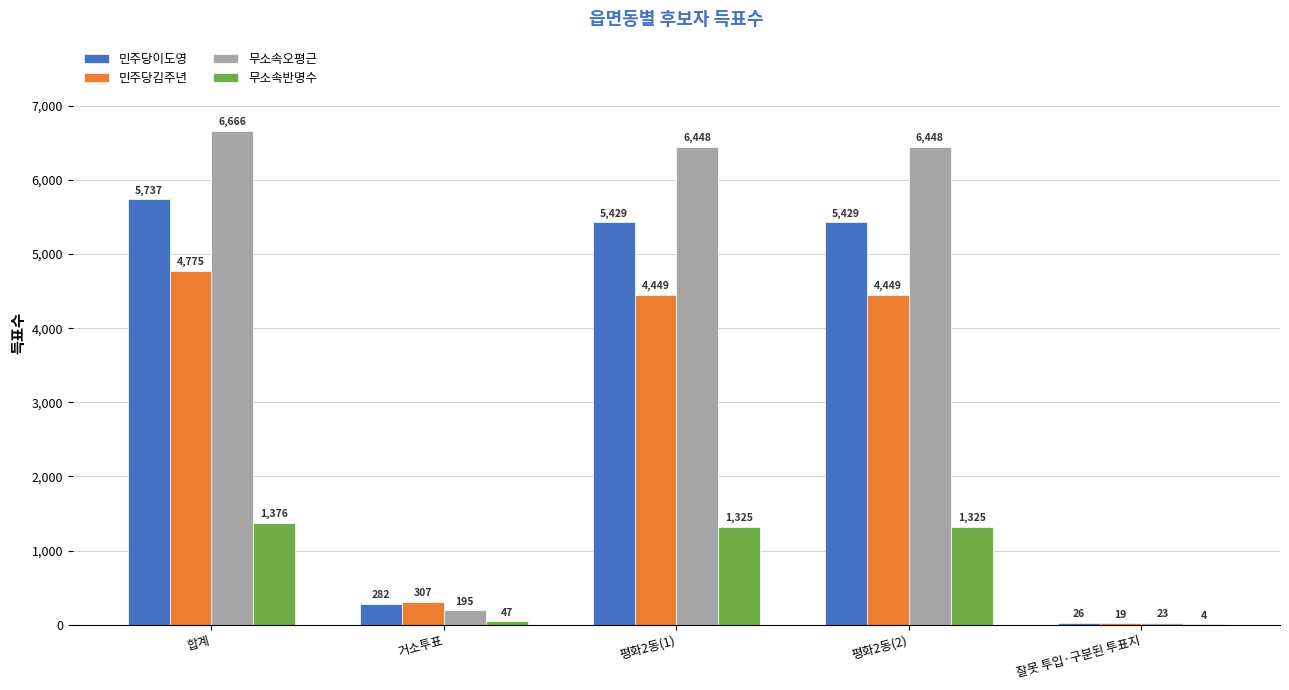

What is the approximate value of 무소속반명수 at 합계?

1376